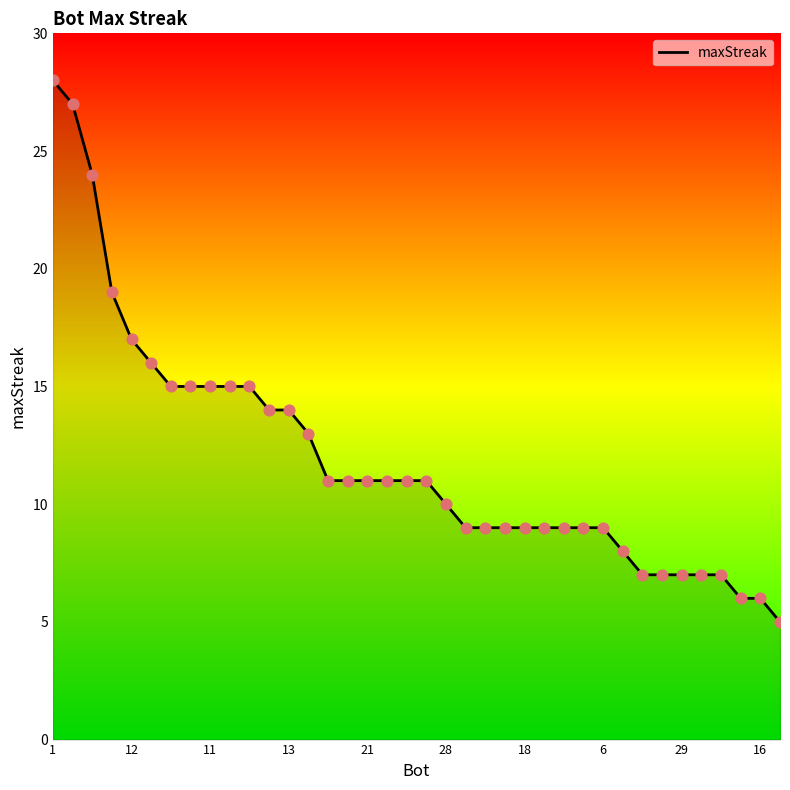

What is the minimum value shown in the chart?

5